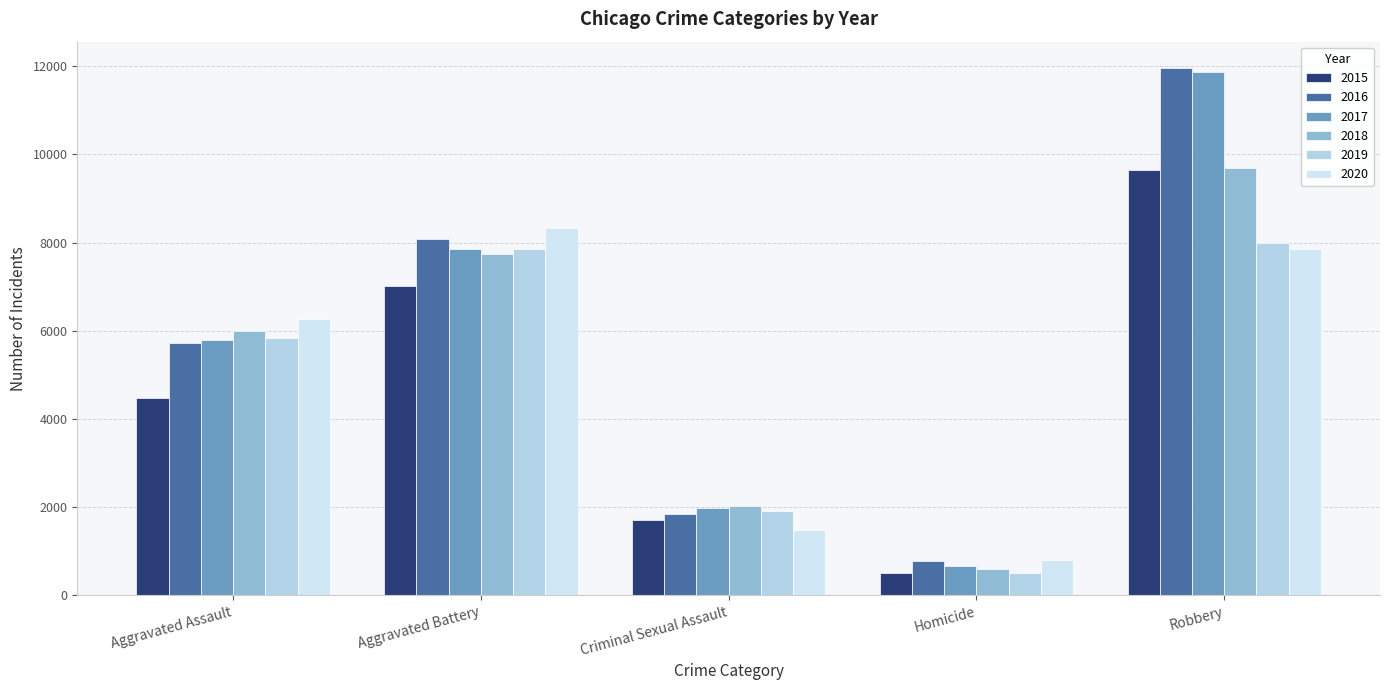

Which series changed the most between Criminal Sexual Assault and Robbery?

2016